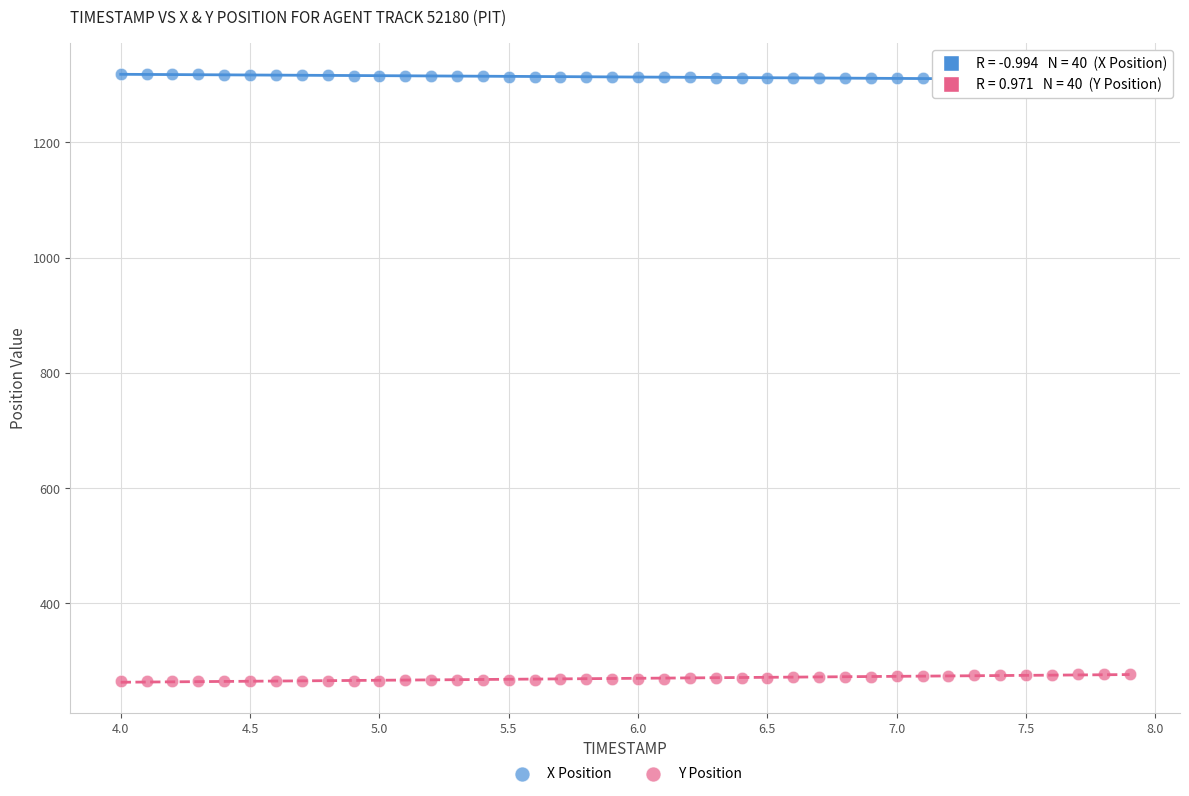

Across all data points, what is the range of Y values (max minus min)?

1052.9